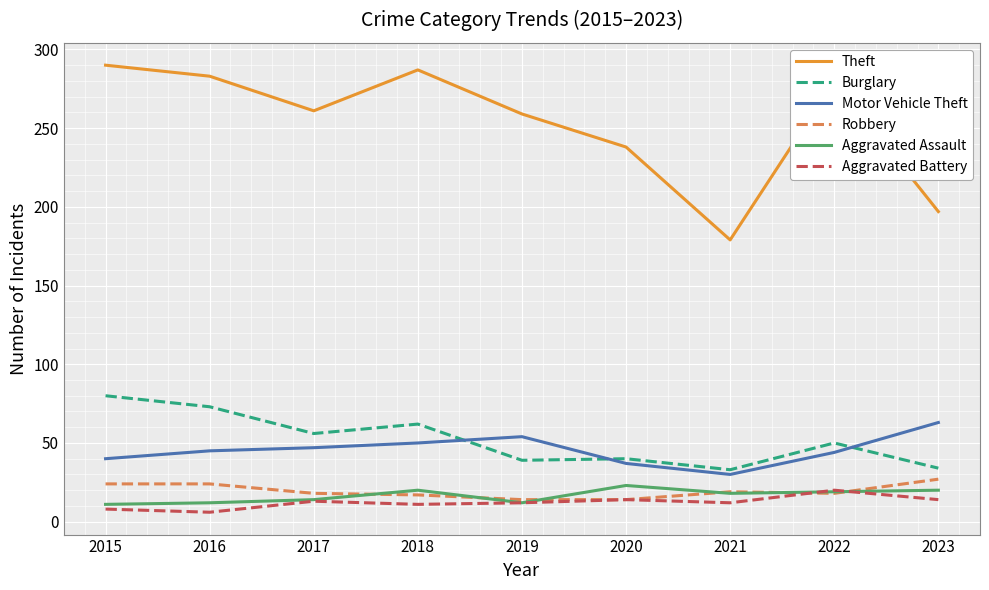

Is it true that Aggravated Assault equals 20 at 2018?

True